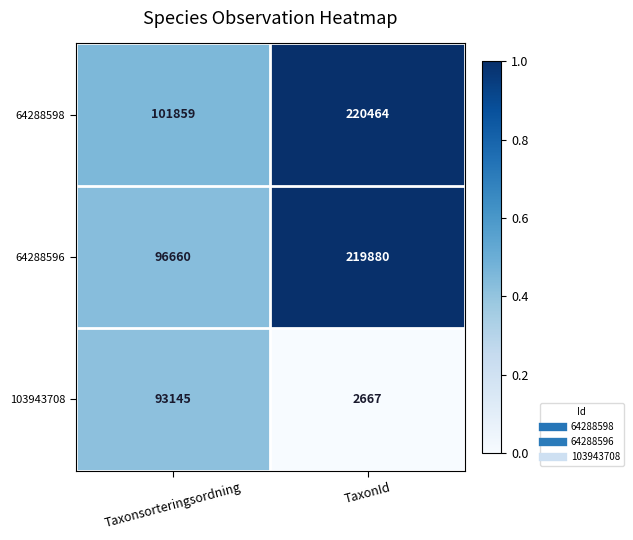

Rank the series by their maximum value, from lowest to highest.

103943708, 64288596, 64288598